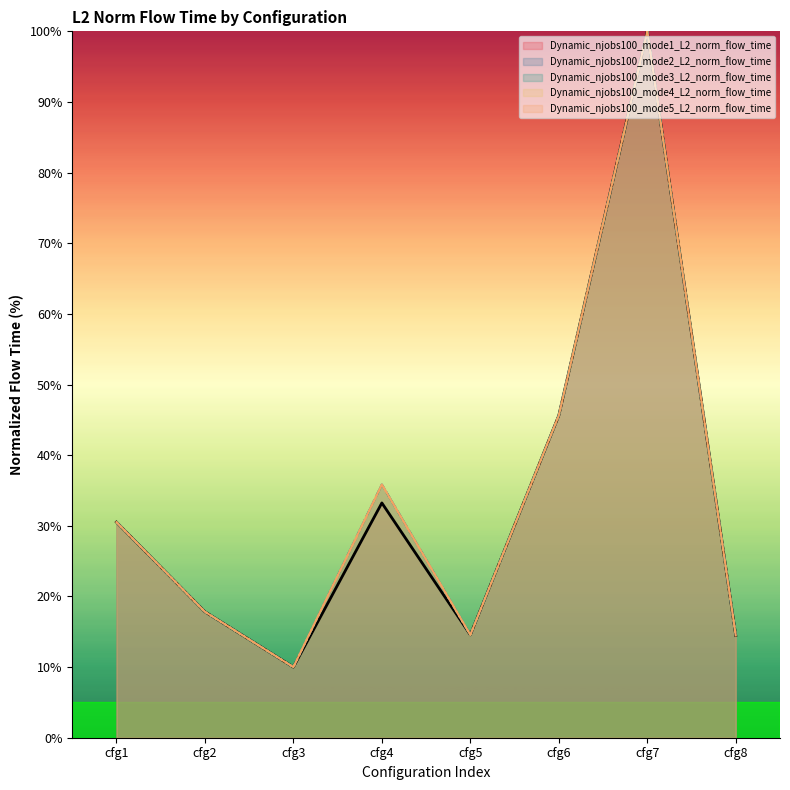

Rank the series by their maximum value, from highest to lowest.

mode1, mode2, mode3, mode4, mode5